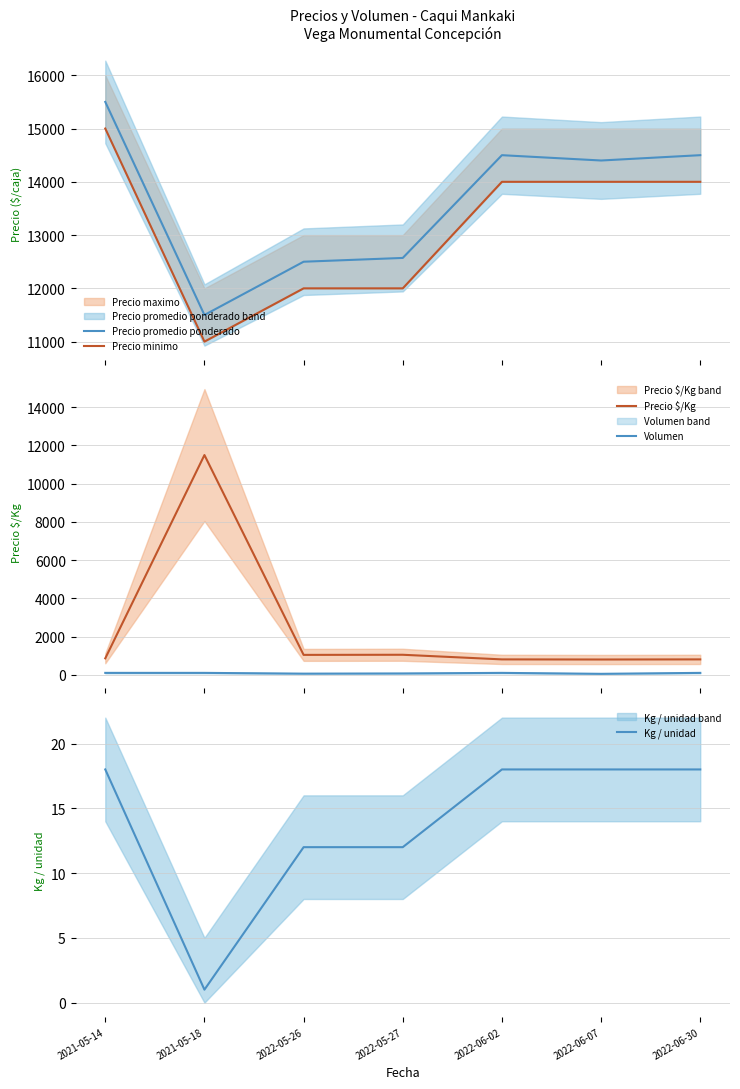

Read the Precio $/Kg value at 2022-05-27, to the nearest 100.

1000